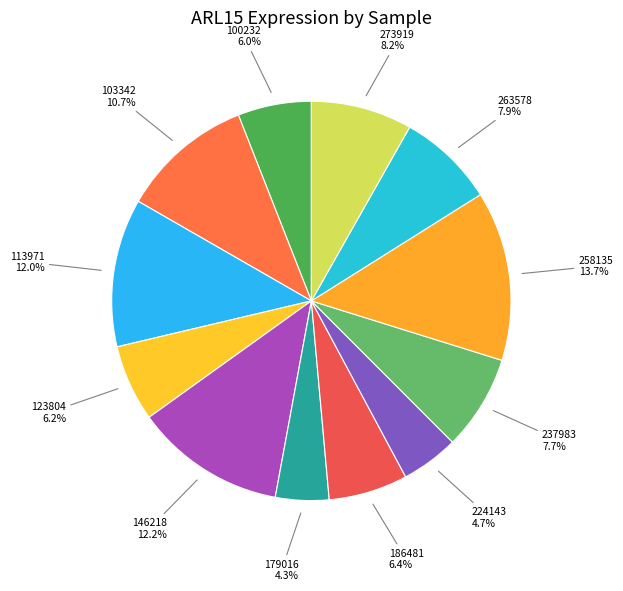

What is the ratio of the value at 113971 12.0% to the value at 103342 10.7%?

1.1